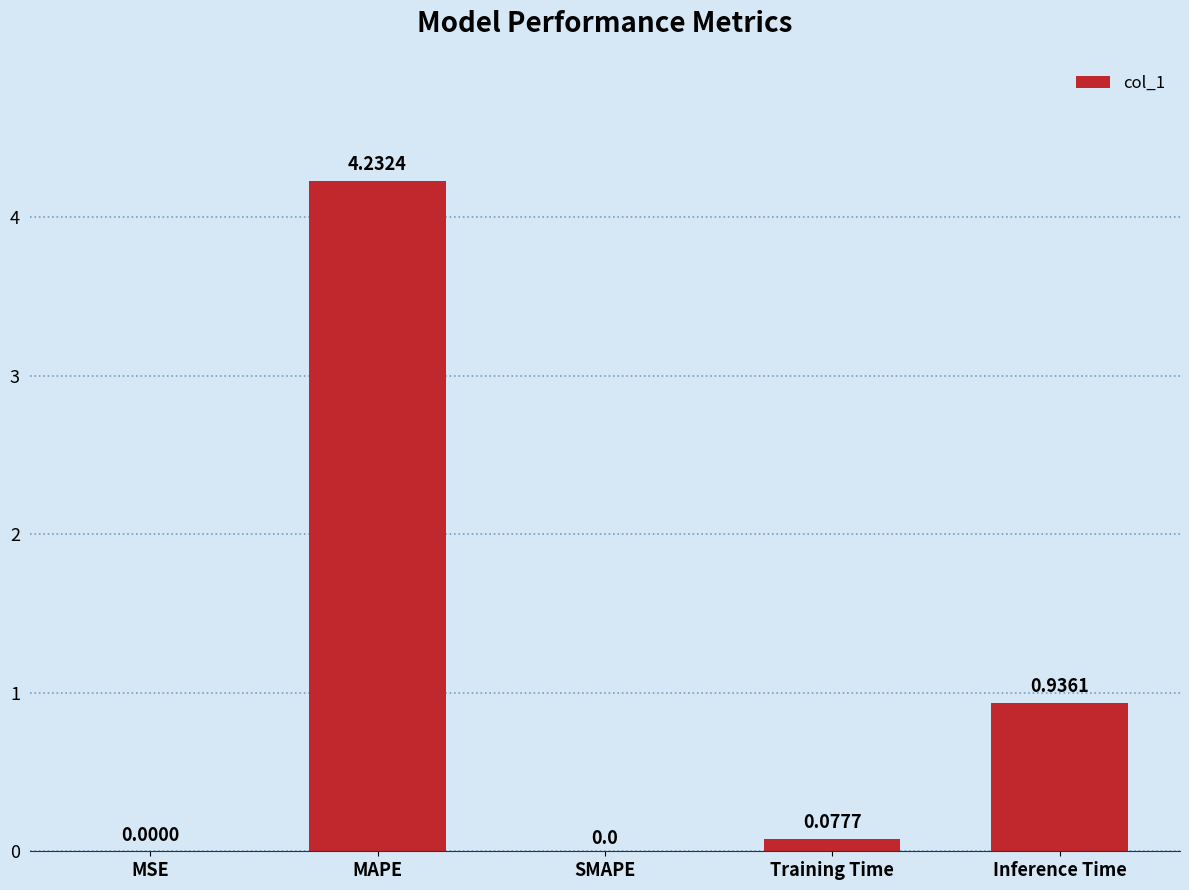

How many data points does each series have?

5